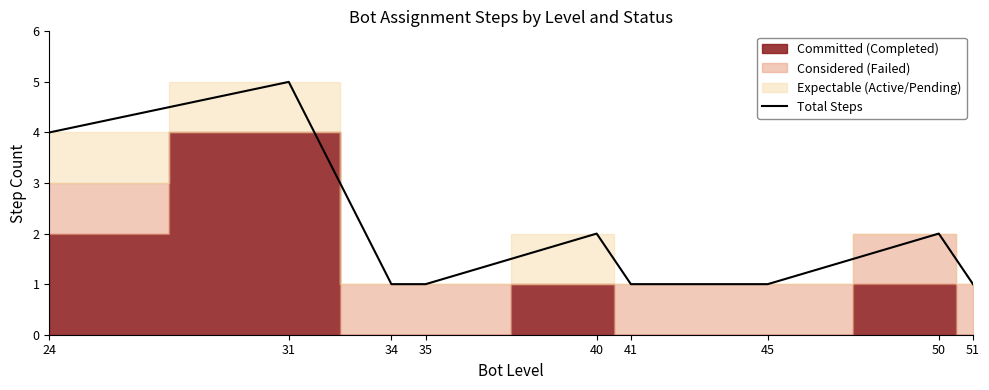

Is it true that the value at 24 is 2?

False